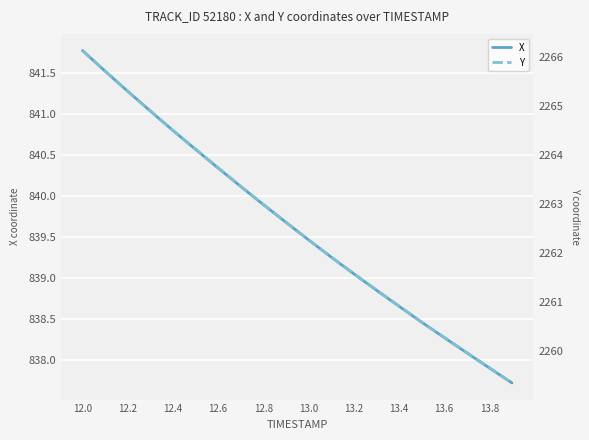

At which label does X first exceed 839?

12.0